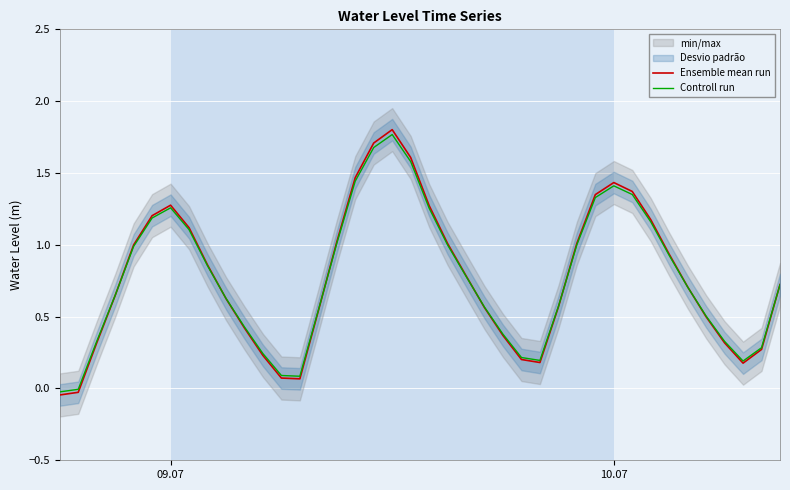

How many interior local valleys does the Controll run series have?

3